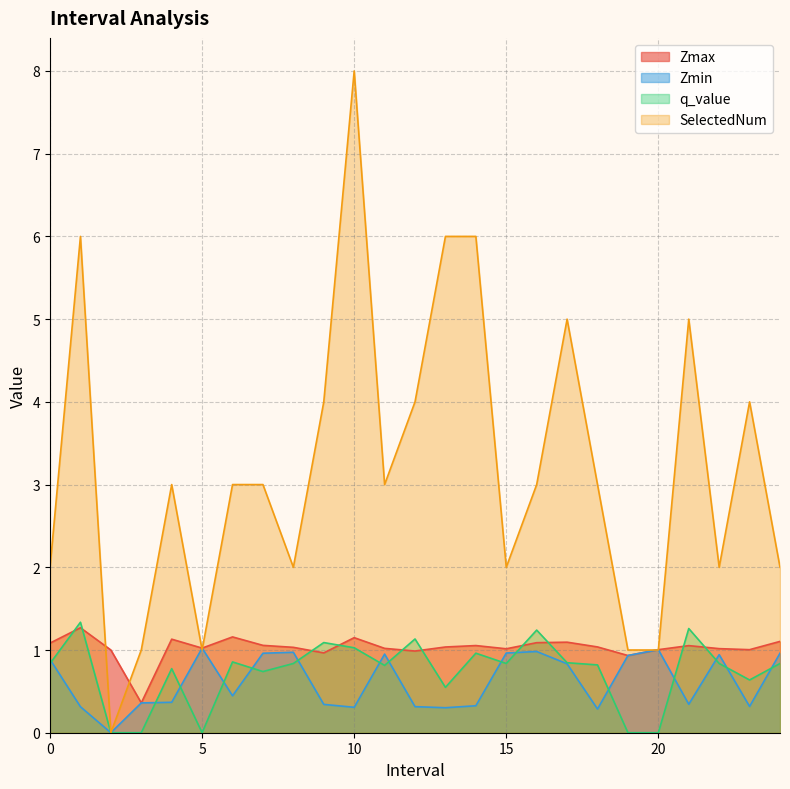

Read the Zmin value at 23.0.

0.3